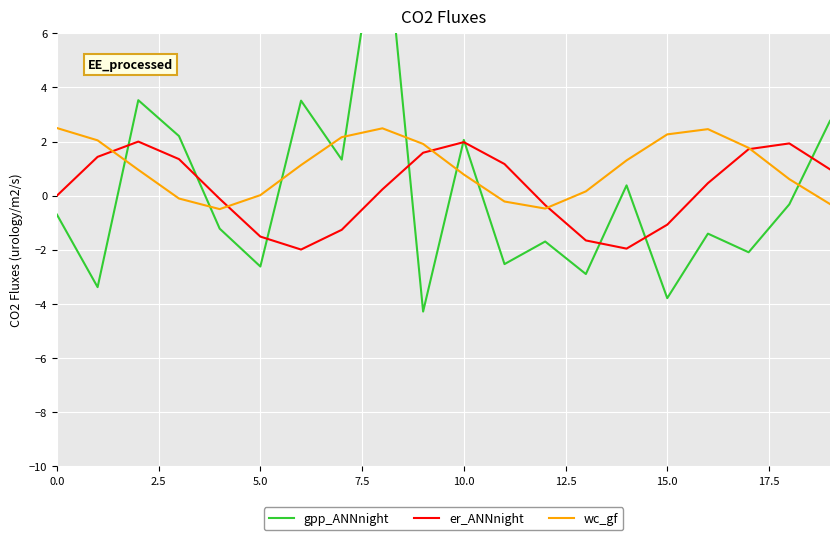

List the series in order of their peak value, highest first.

gpp_ANNnight, wc_gf, er_ANNnight